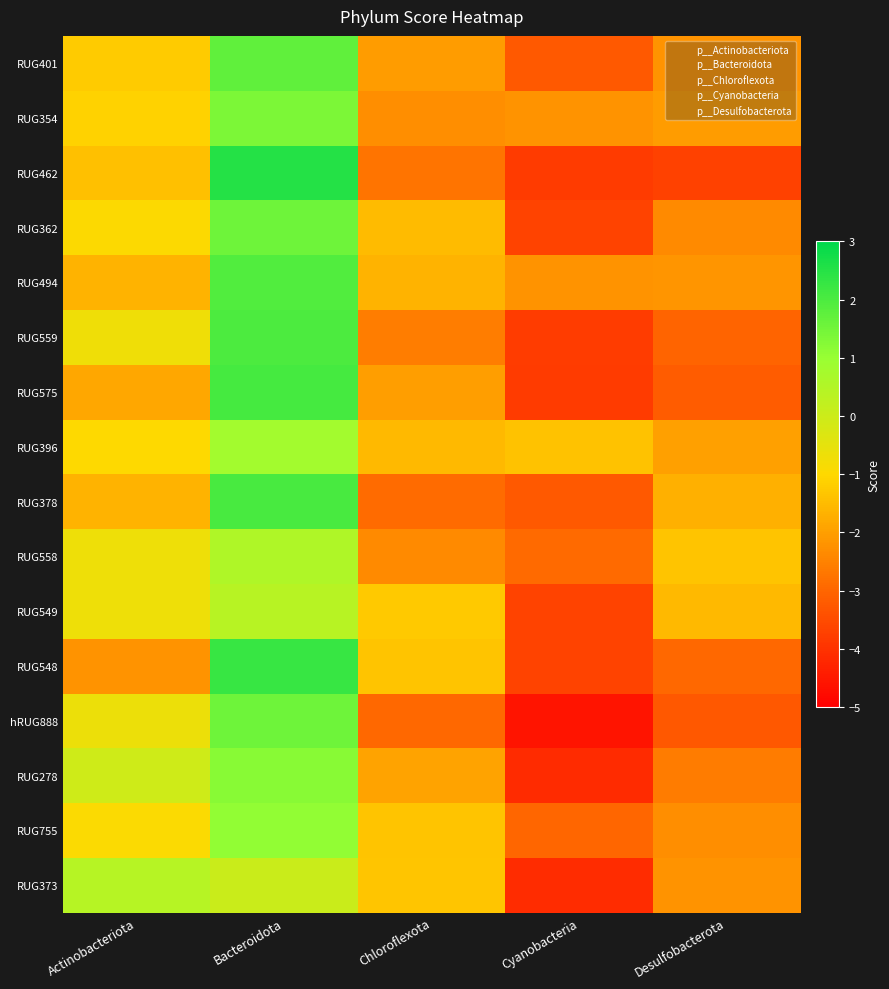

At how many categories does at least one series exceed 2?

1